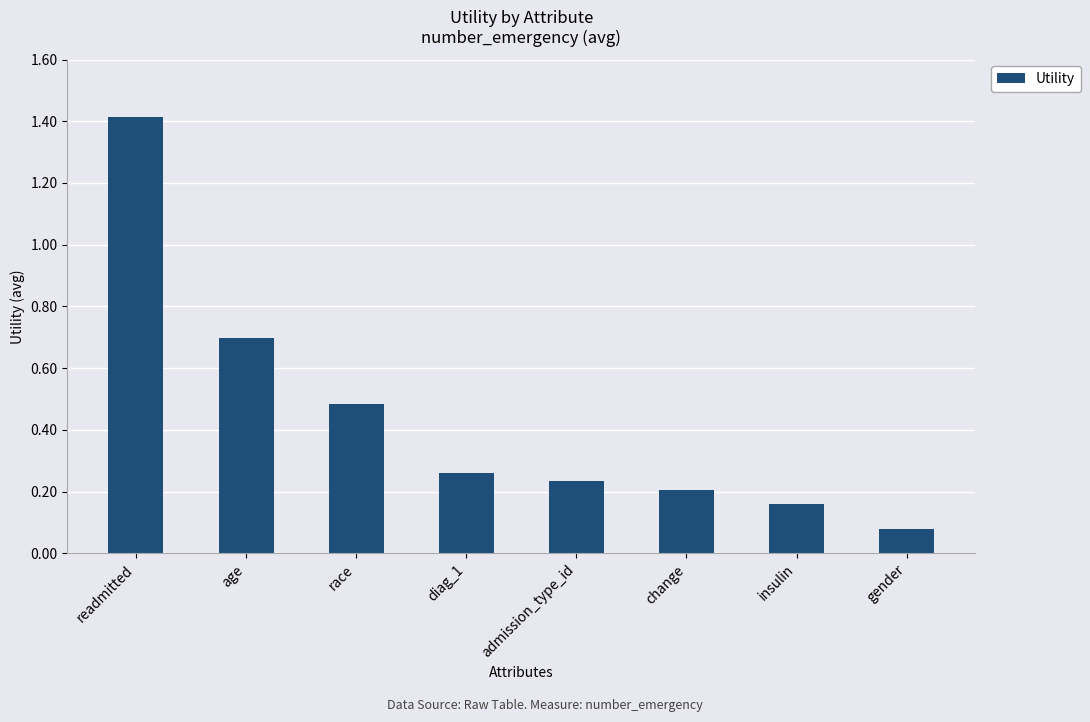

At which category does the chart reach its minimum across all series?

gender